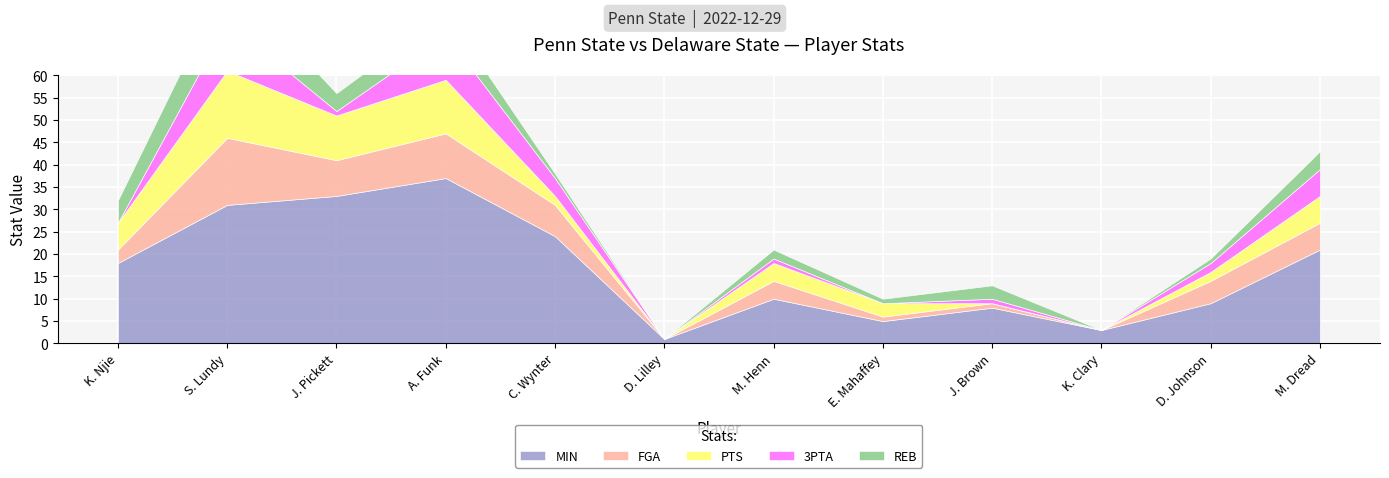

In REB, how many points are higher than both neighbors (excluding endpoints)?

4